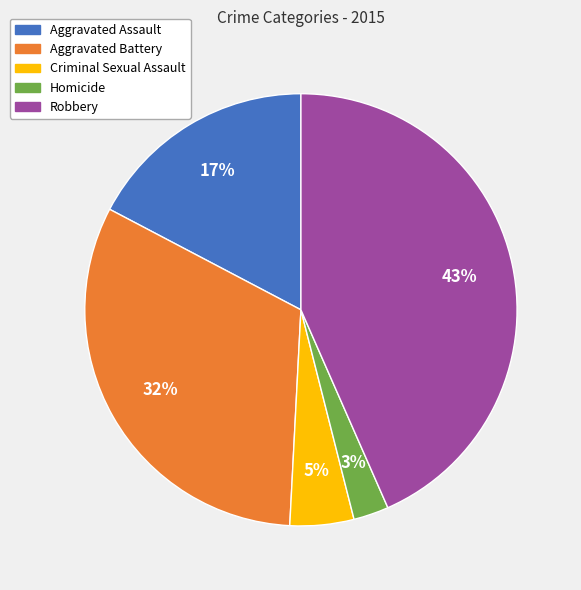

Which slice is the smallest?

Homicide